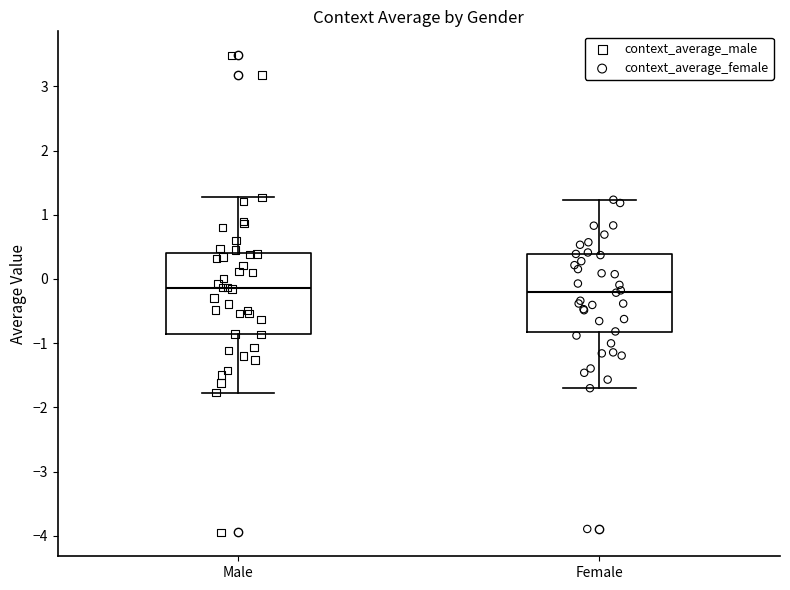

Reading left to right, transcribe this box plot: for each box, give where its median line is, the range the box spans, and where its two whiskers end, as read against the y-axis. The values are not printed on the chart, so give them approximately, as read against the axis.

Male: median -0.1, box -0.9 to 0.4, whiskers -1.8 to 1.3
Female: median -0.2, box -0.8 to 0.4, whiskers -1.7 to 1.2